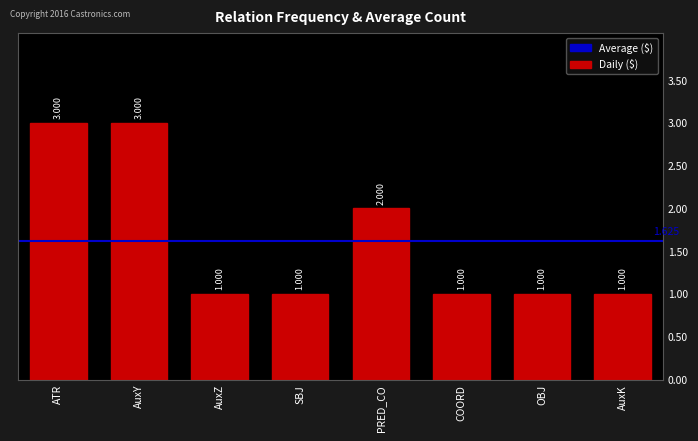

Does the chart contain stacked bars?

No